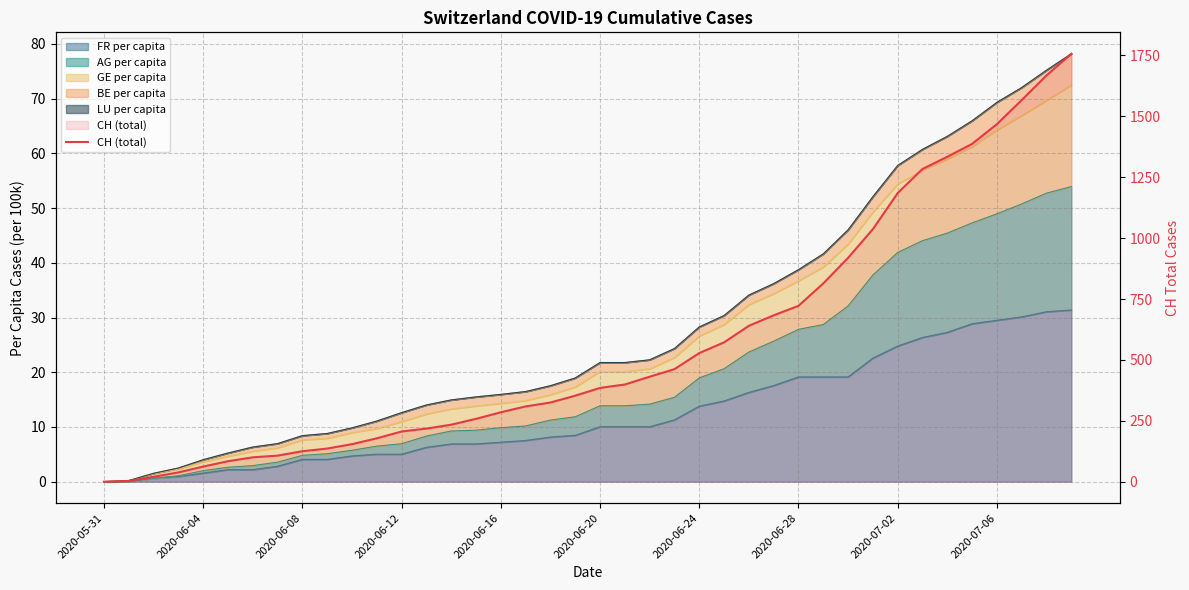

What is the change in value from 19 to 33?

+931